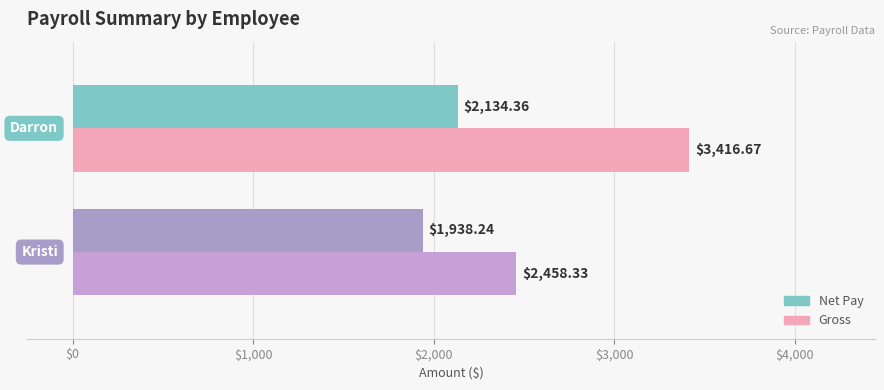

What are all the series names shown in the legend?

Net Pay, Gross